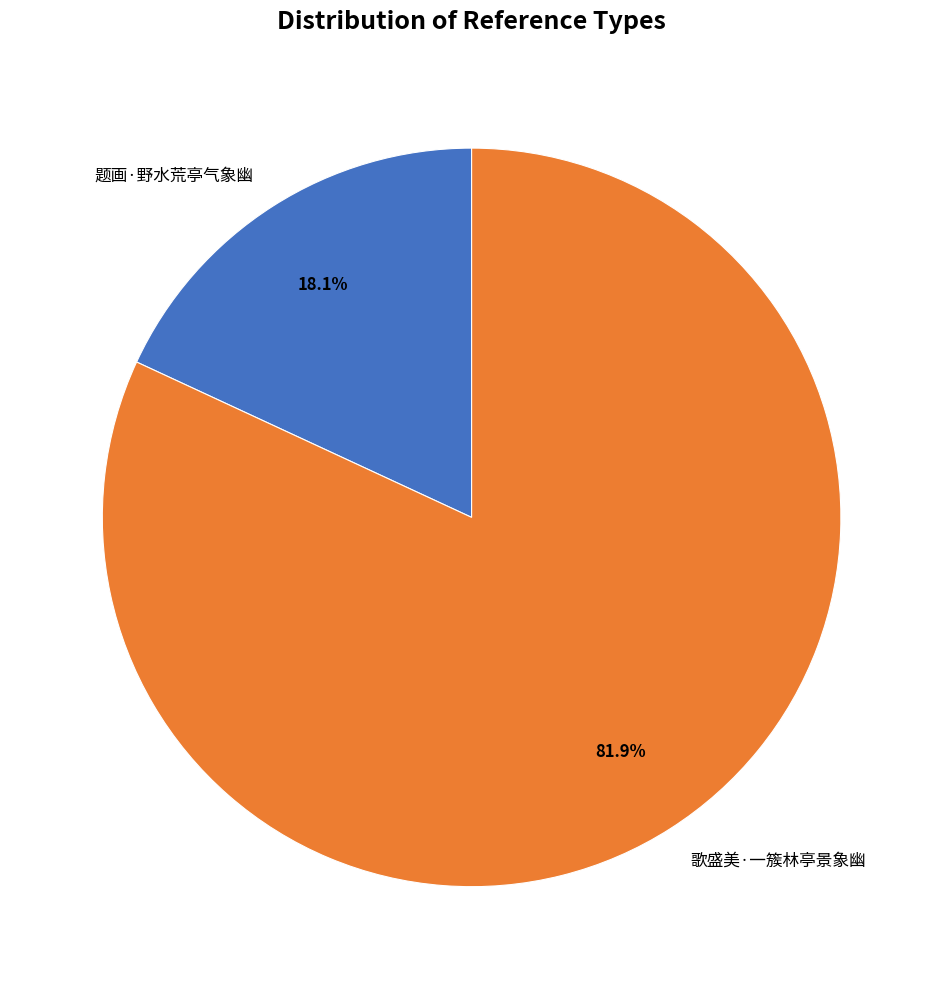

Which has a higher value, 歌盛美·一簇林亭景象幽 or 题画·野水荒亭气象幽?

歌盛美·一簇林亭景象幽